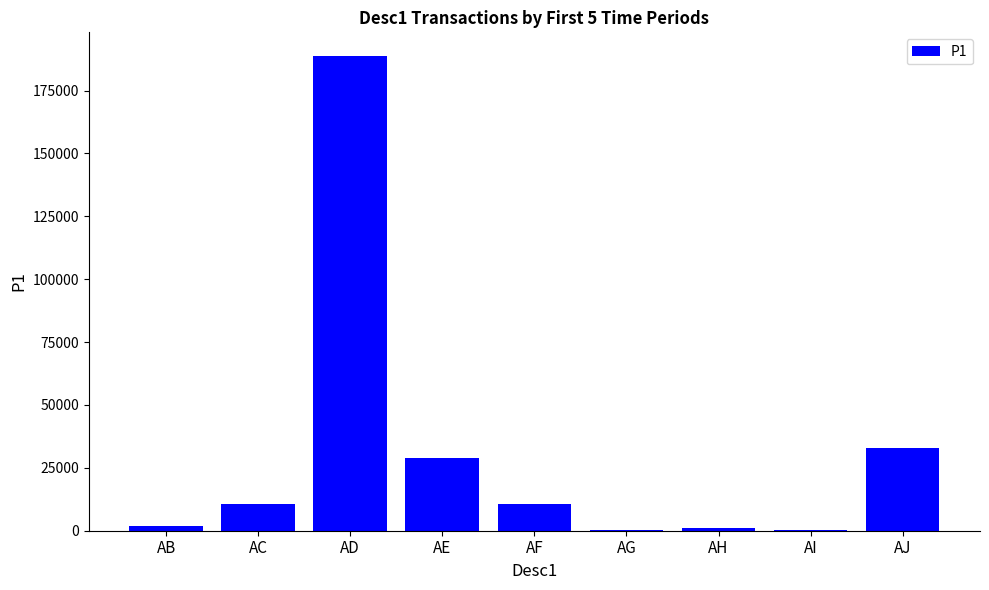

What is the change in value from AC to AF?

-237.9